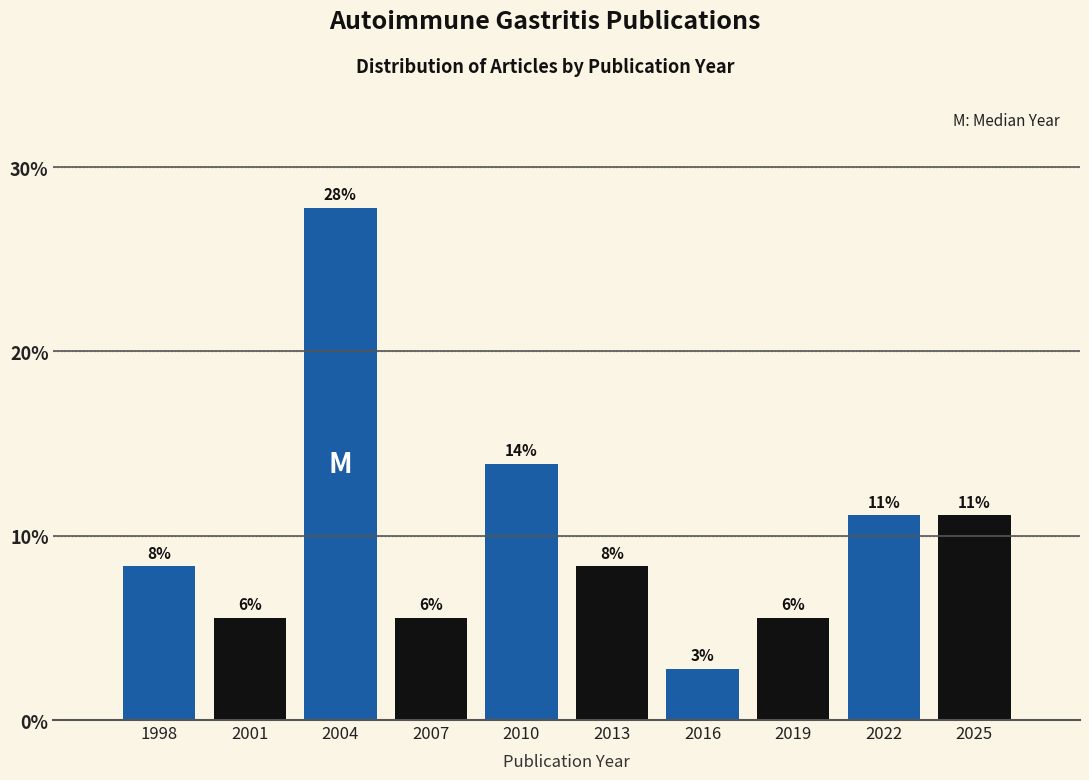

Does the chart contain any negative values?

No